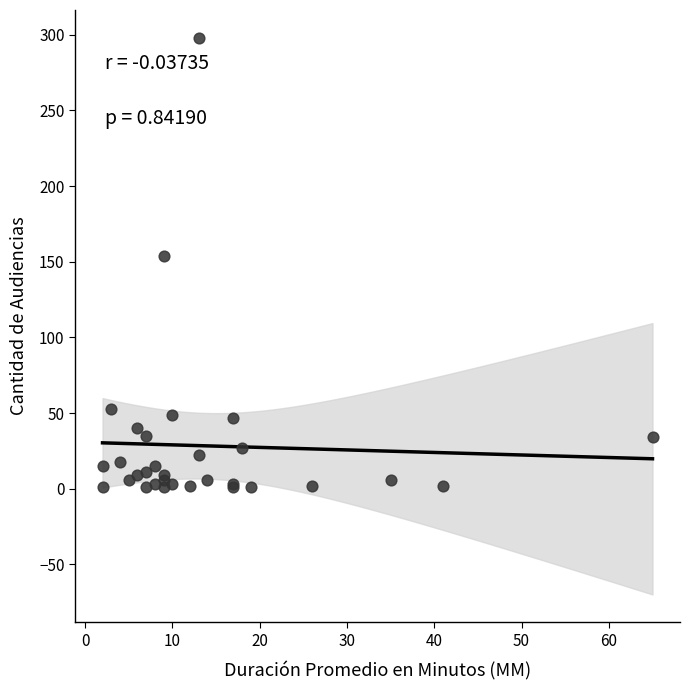

What Y value in the scatter plot is closest to 149?

154